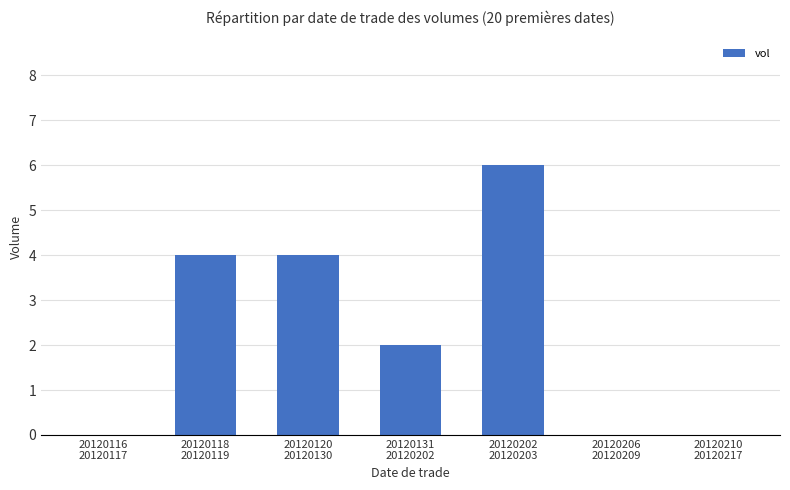

What is the maximum value shown in the chart?

6